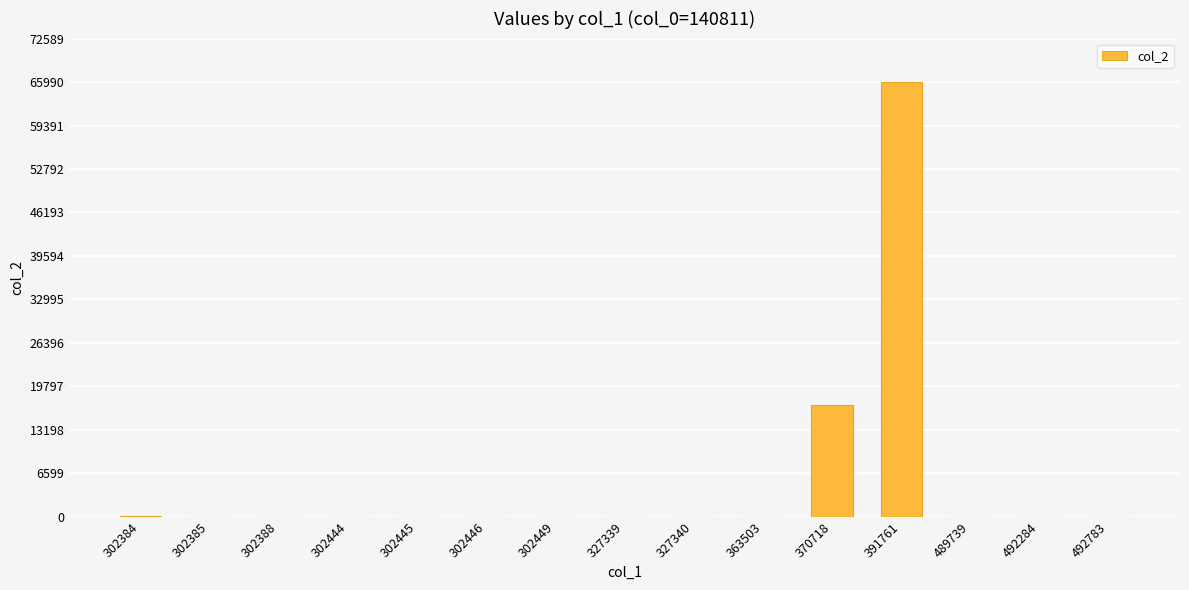

What is the difference between the values at 327339 and 363503?

6